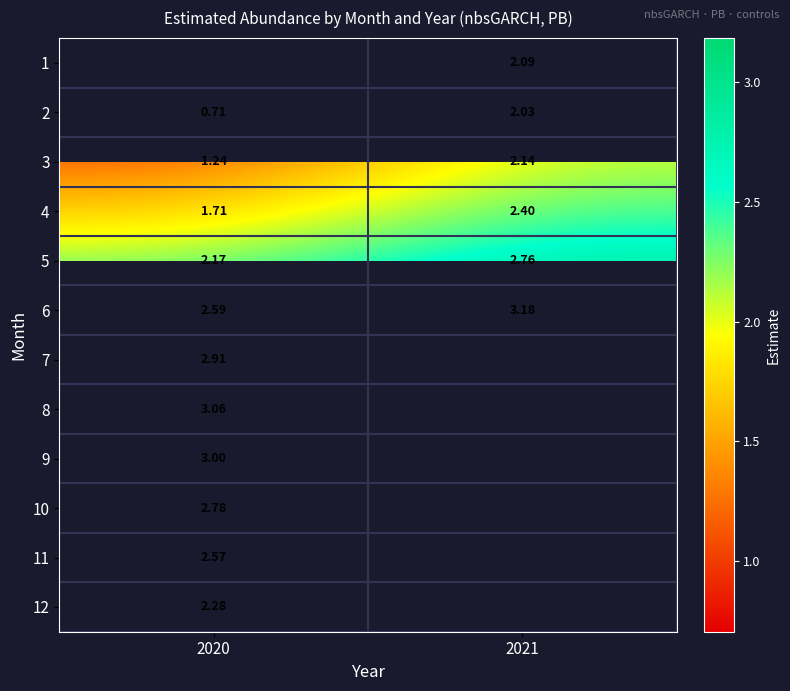

What is the sum of all 6 values?

5.8